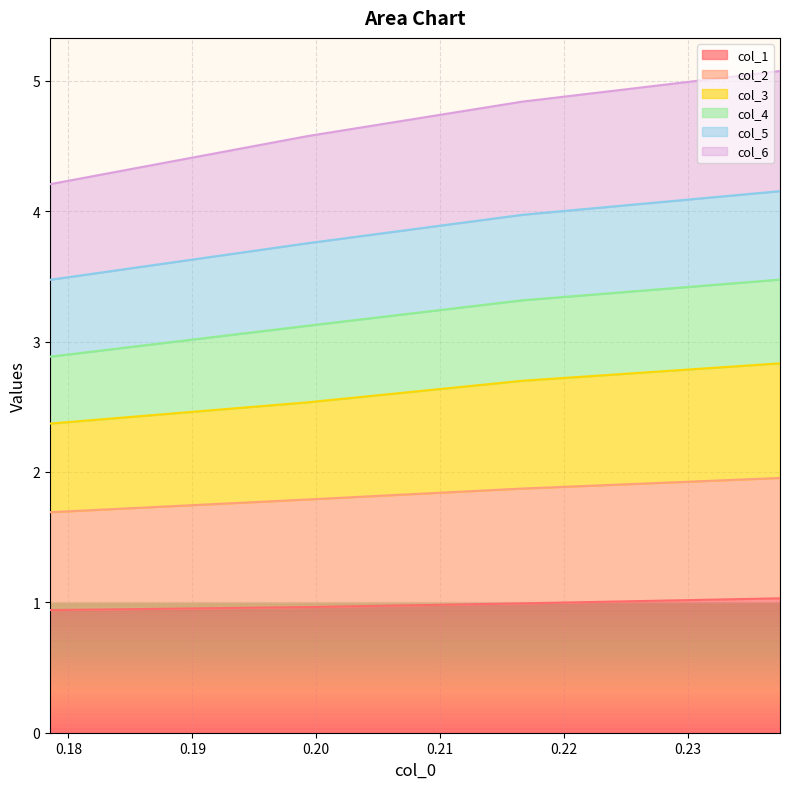

Between 0.237435009 and 0.216637782, which series saw the biggest shift?

col_2